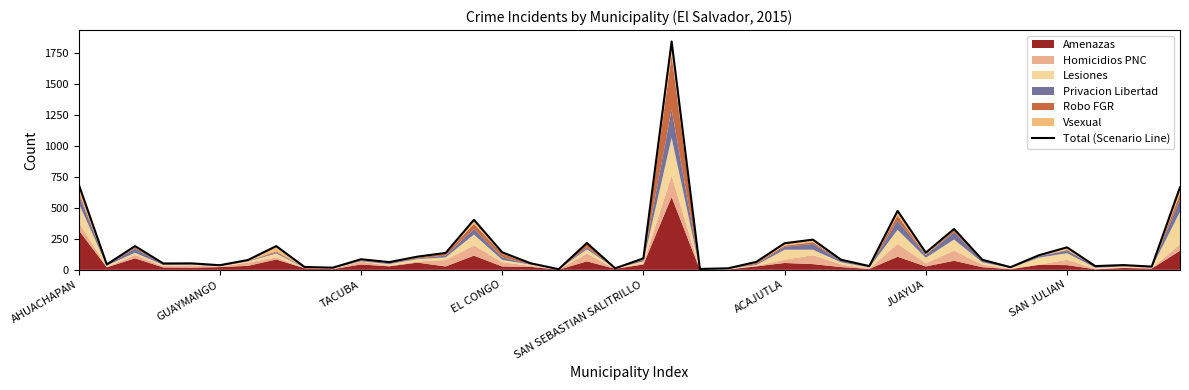

Reading left to right, what are all the values shown in this chart?

692	43	191	51	52	37	79	191	23	17	85	62	106	136	403	141	53	5	216	12	92	1839	7	12	64	214	243	81	30	475	138	329	81	21	117	181	30	38	26	665